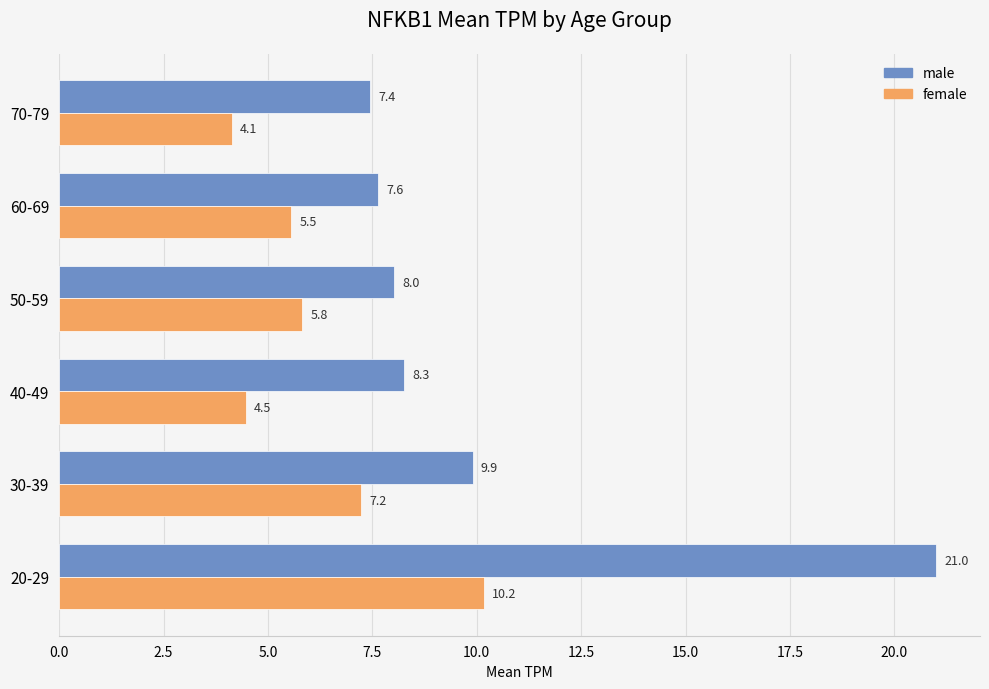

What is the difference between the maximum and minimum values in the female series?

6.0